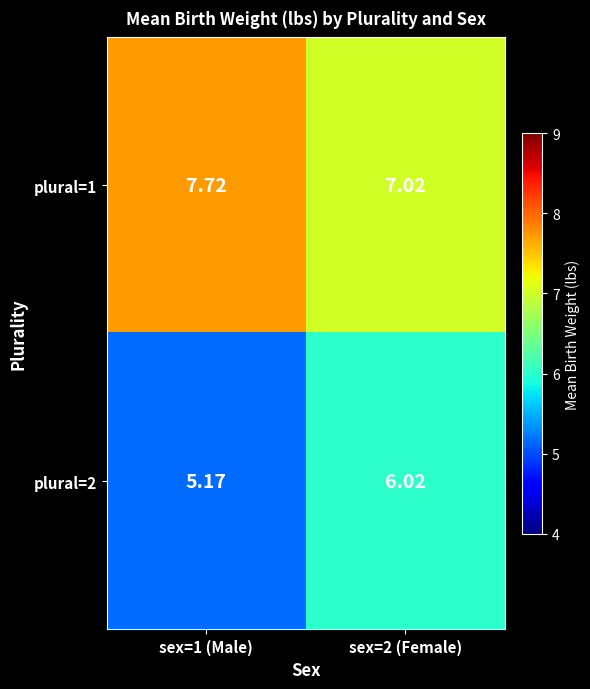

Is the value of plural=1 at sex=2 (Female) greater than the value of plural=2 at sex=2 (Female)?

Yes